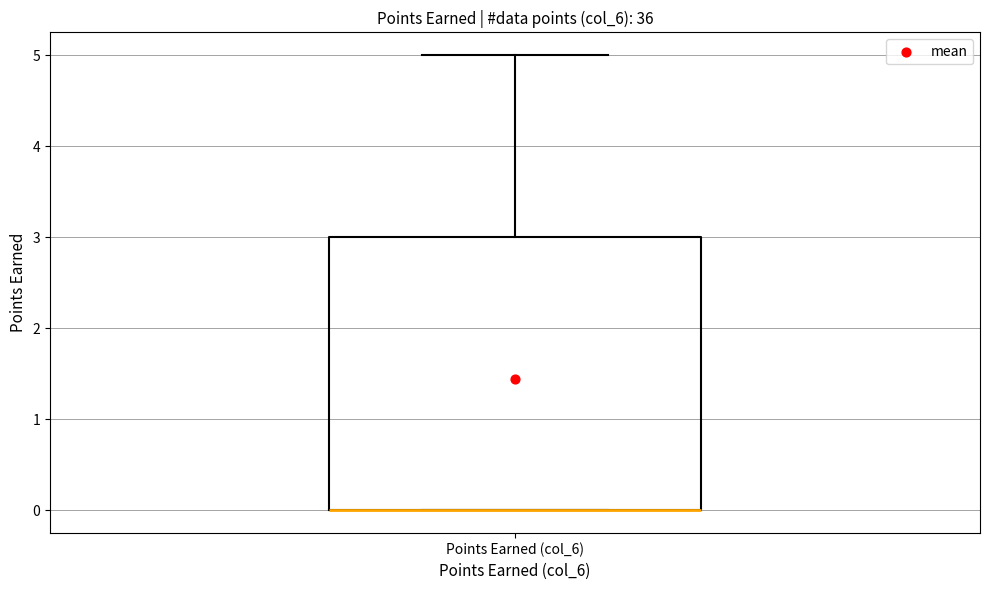

Transcribe this box plot: give where the median line is, the range the box spans, and where the two whiskers end, as read against the y-axis. The values are not printed on the chart, so give them approximately, as read against the axis.

median 0 (drawn on the box's lower edge), box 0 to 3, whiskers 0 to 5